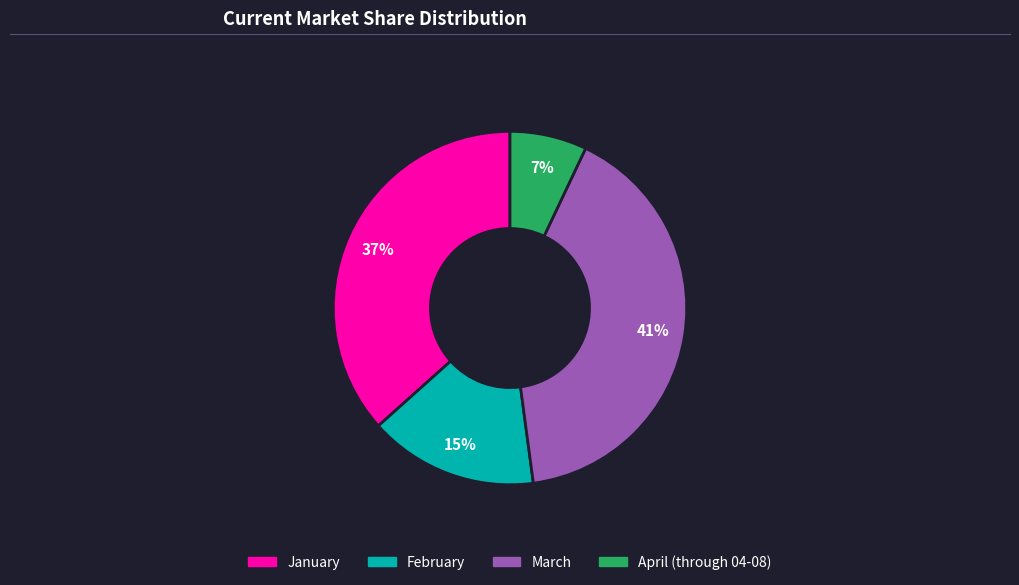

To the nearest percent, what is the combined percentage of January and February?

52%